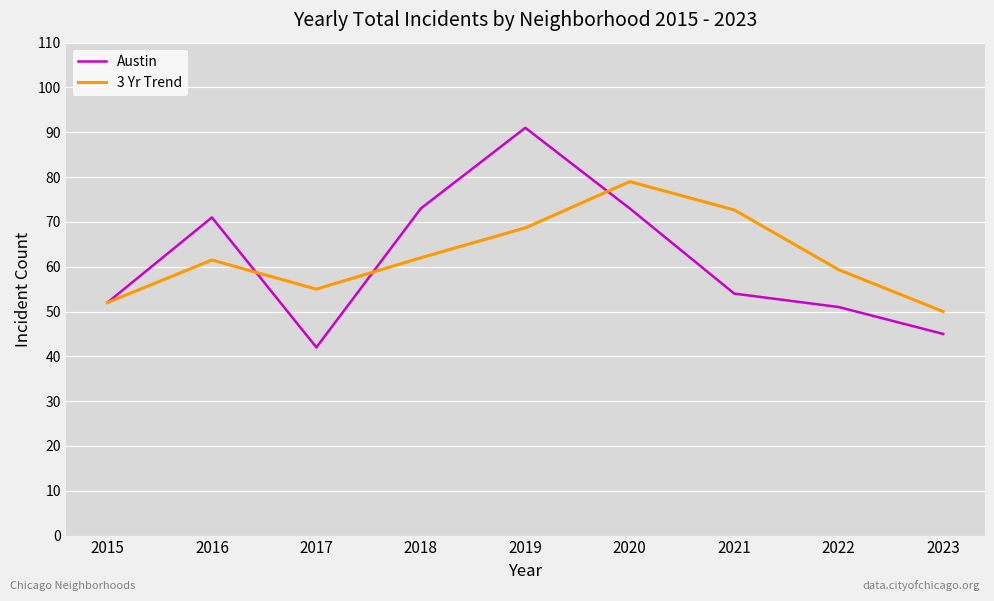

Reading left to right, extract all data points from this chart.

Austin: 52.0	71.0	42.0	73.0	91.0	73.0	54.0	51.0	45.0
3 Yr Trend: 52.0	61.5	55.0	62.0	68.7	79.0	72.7	59.3	50.0